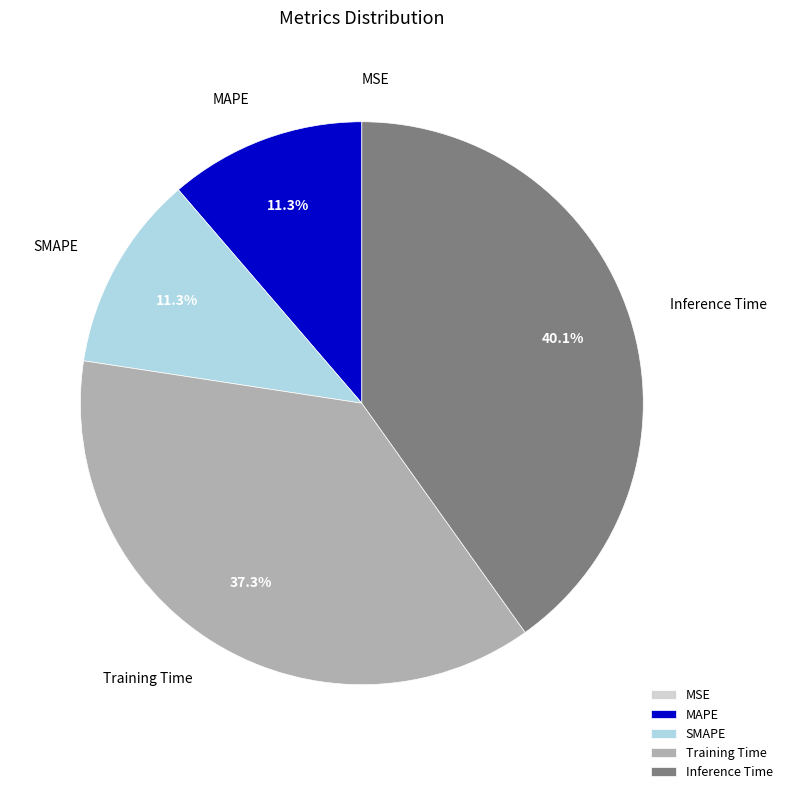

What is the total percentage of MAPE and Training Time?

48.6%